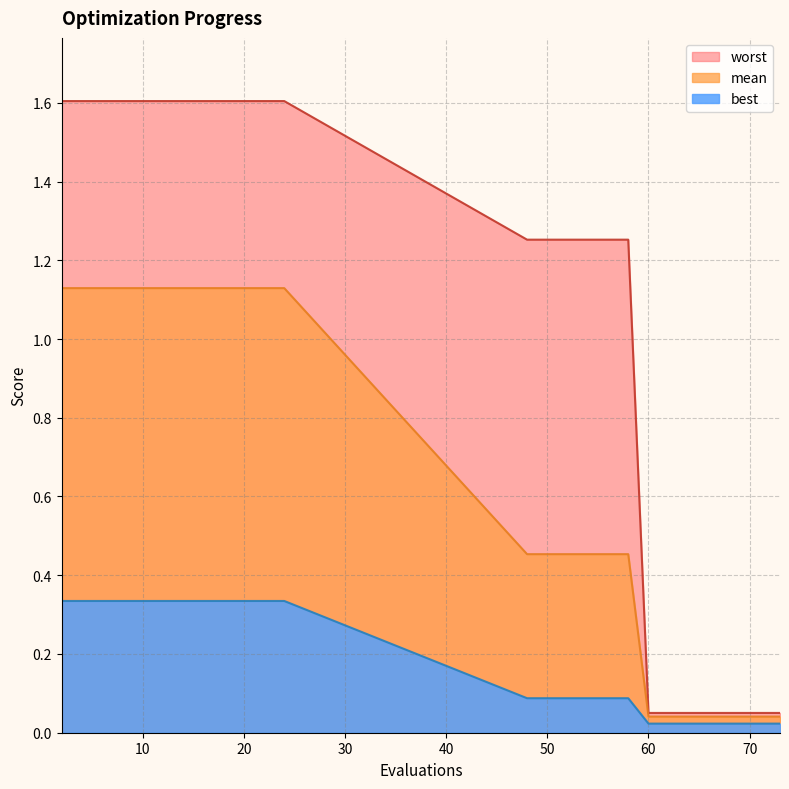

What is the value of the best point at the 5th from the left?

0.3